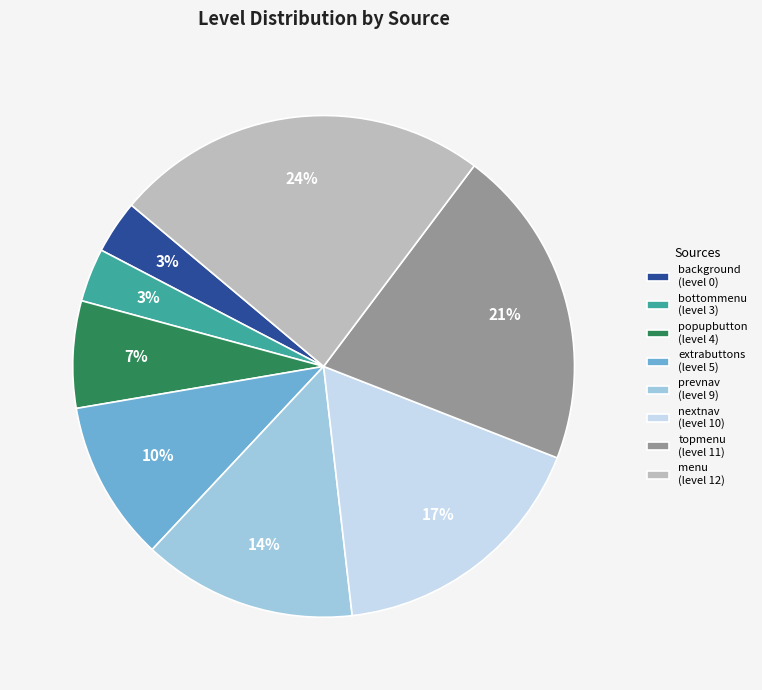

Between prevnav (level 9) and bottommenu (level 3), which is larger?

prevnav (level 9)